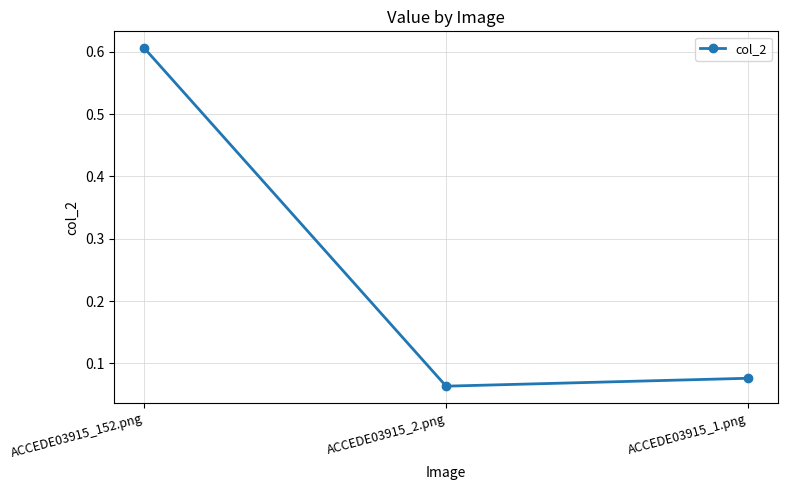

Is this an area chart (filled region under the line)?

No